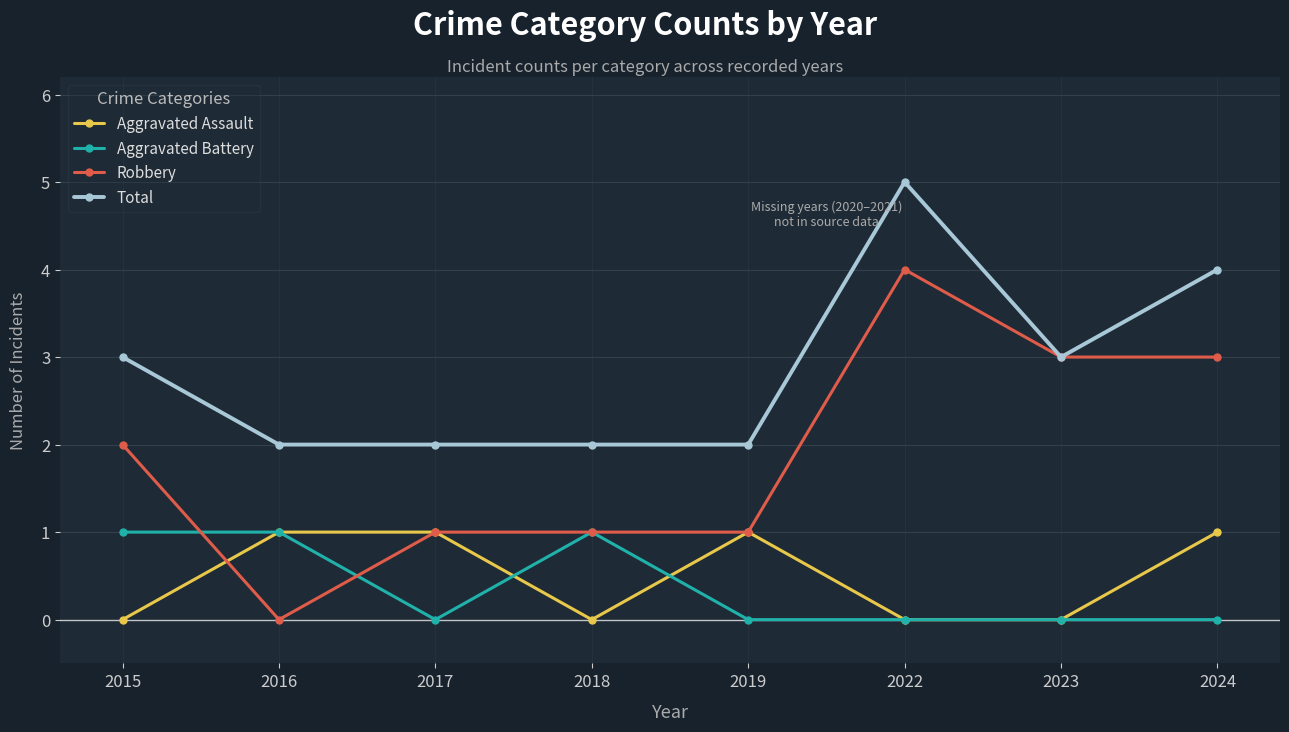

Reading right to left, list all the values displayed in this chart.

Aggravated Assault: 2024=1	2023=0	2022=0	2019=1	2018=0	2017=1	2016=1	2015=0
Aggravated Battery: 2024=0	2023=0	2022=0	2019=0	2018=1	2017=0	2016=1	2015=1
Robbery: 2024=3	2023=3	2022=4	2019=1	2018=1	2017=1	2016=0	2015=2
Total: 2024=4	2023=3	2022=5	2019=2	2018=2	2017=2	2016=2	2015=3